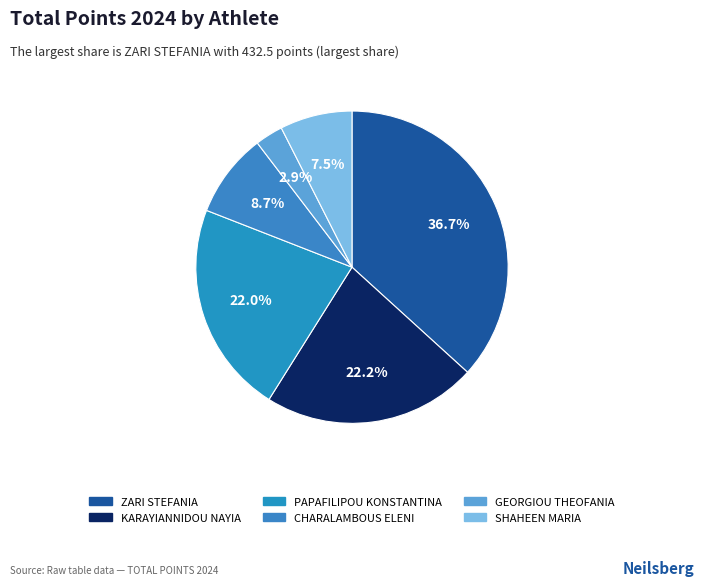

To the nearest percent, what percentage of the pie is PAPAFILIPOU KONSTANTINA?

22%